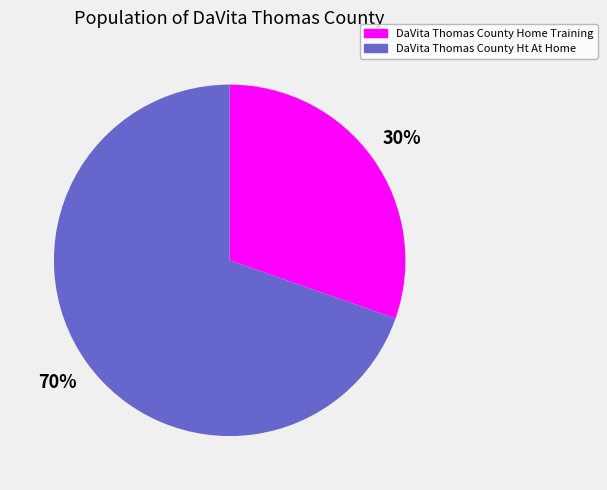

What is the smallest slice in the pie chart?

DaVita Thomas County Home Training